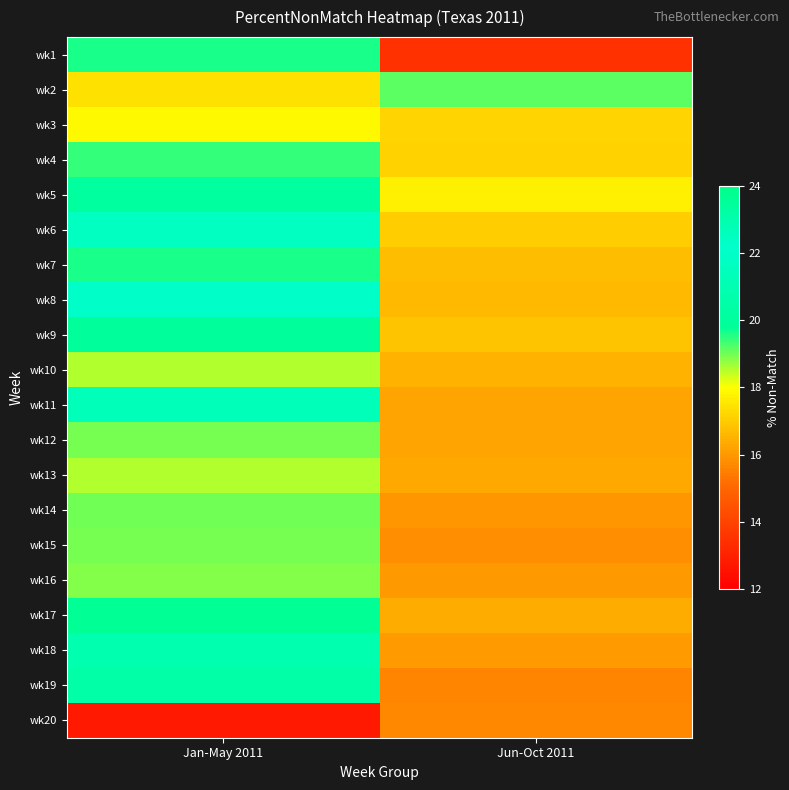

Reading left to right, what are all the values shown in this chart?

wk1: Jan-May 2011=19.6	Jun-Oct 2011=13.5
wk2: Jan-May 2011=17.4	Jun-Oct 2011=19.2
wk3: Jan-May 2011=17.9	Jun-Oct 2011=17.2
wk4: Jan-May 2011=19.5	Jun-Oct 2011=17.1
wk5: Jan-May 2011=20.1	Jun-Oct 2011=17.7
wk6: Jan-May 2011=22.5	Jun-Oct 2011=17.0
wk7: Jan-May 2011=19.6	Jun-Oct 2011=16.7
wk8: Jan-May 2011=22.0	Jun-Oct 2011=16.7
wk9: Jan-May 2011=23.5	Jun-Oct 2011=16.9
wk10: Jan-May 2011=18.5	Jun-Oct 2011=16.5
wk11: Jan-May 2011=21.3	Jun-Oct 2011=16.2
wk12: Jan-May 2011=19.0	Jun-Oct 2011=16.2
wk13: Jan-May 2011=18.6	Jun-Oct 2011=16.3
wk14: Jan-May 2011=19.0	Jun-Oct 2011=16.0
wk15: Jan-May 2011=19.0	Jun-Oct 2011=15.8
wk16: Jan-May 2011=18.9	Jun-Oct 2011=16.0
wk17: Jan-May 2011=23.7	Jun-Oct 2011=16.4
wk18: Jan-May 2011=22.9	Jun-Oct 2011=16.1
wk19: Jan-May 2011=20.4	Jun-Oct 2011=15.6
wk20: Jan-May 2011=12.8	Jun-Oct 2011=15.7